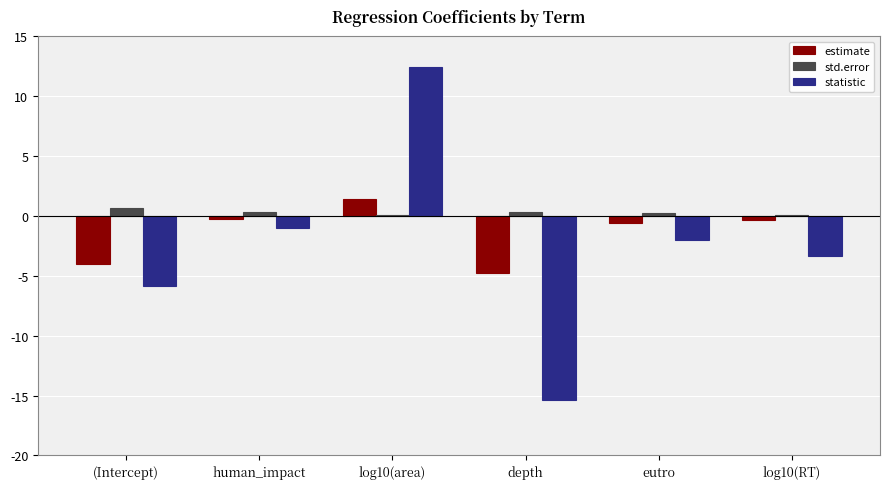

At which category is the sum across all series the highest?

log10(area)